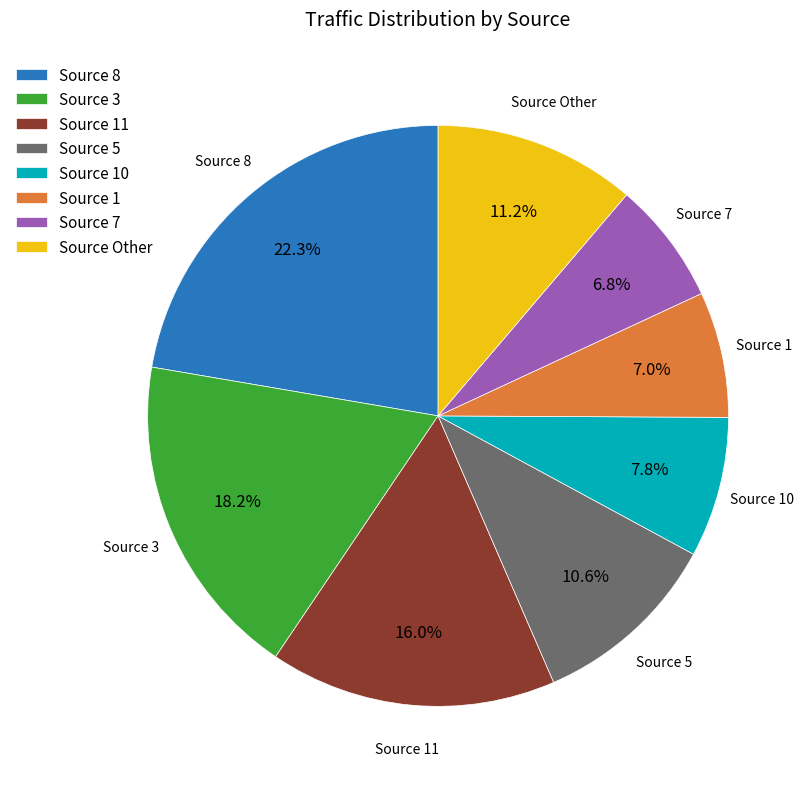

Which slice is the largest?

Source 8